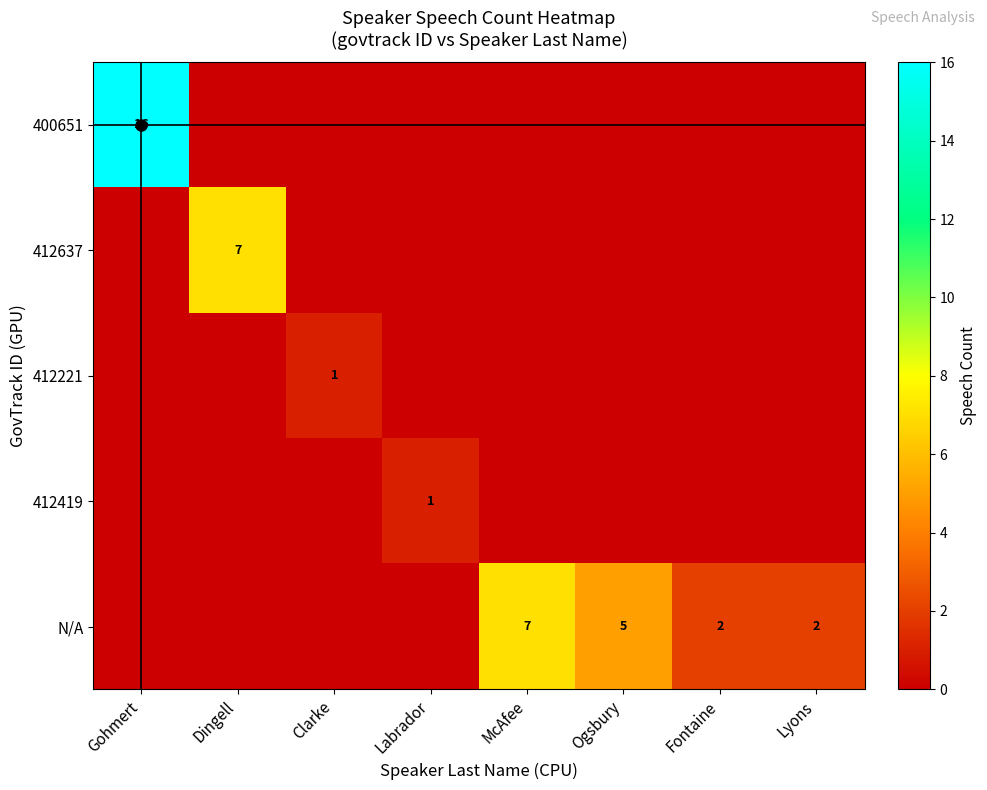

List the series in order of their peak value, highest first.

400651, 412637, N/A, 412221, 412419